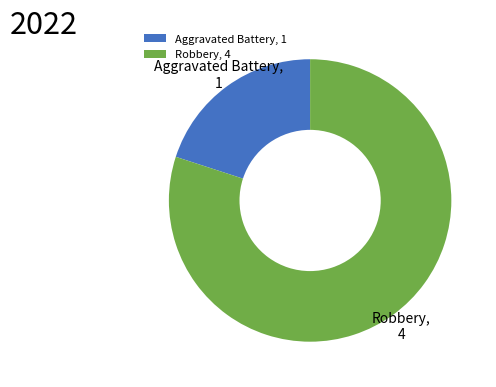

Is there a majority slice in this chart?

Yes